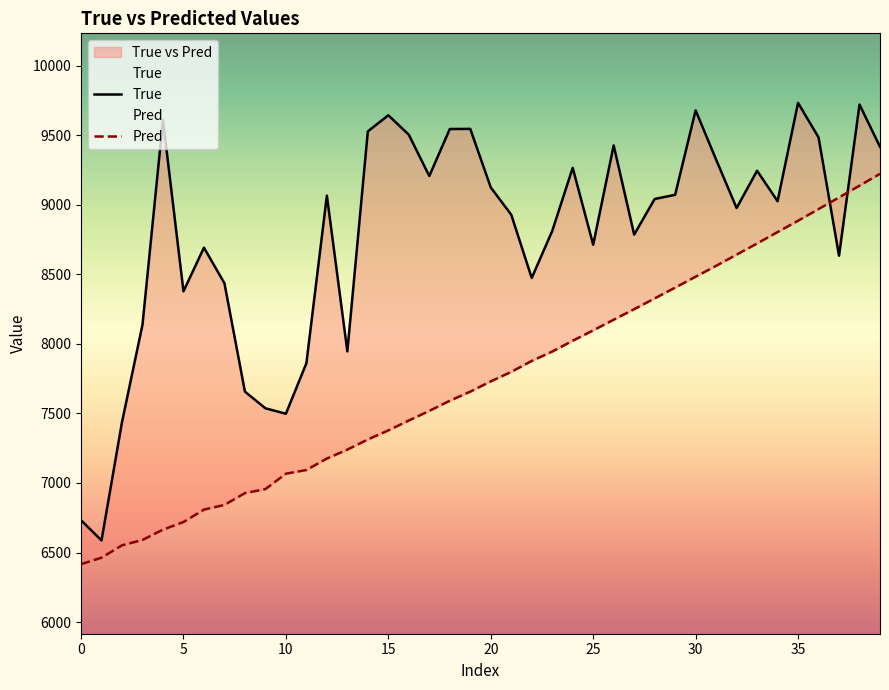

Count the number of categories in the chart.

40